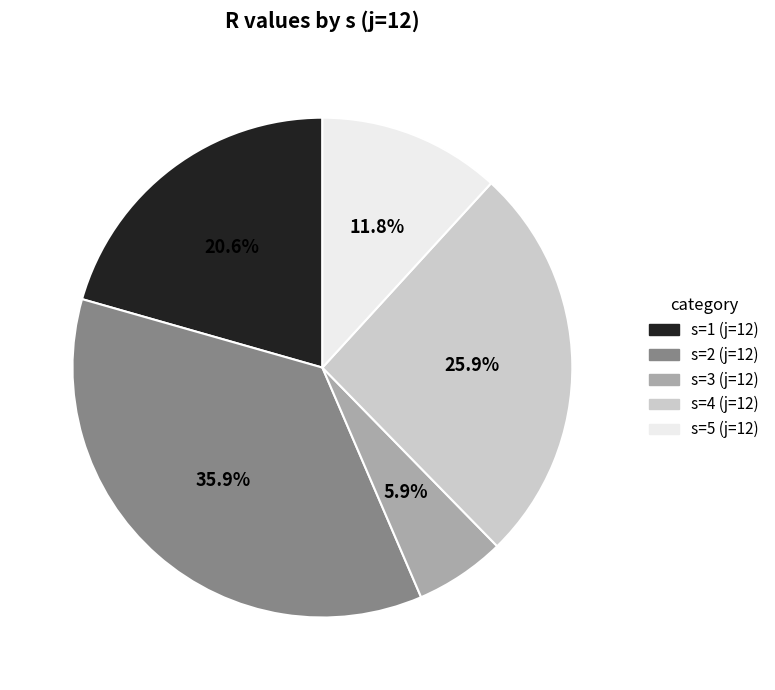

Does s=5 (j=12) represent more than half of the total?

No